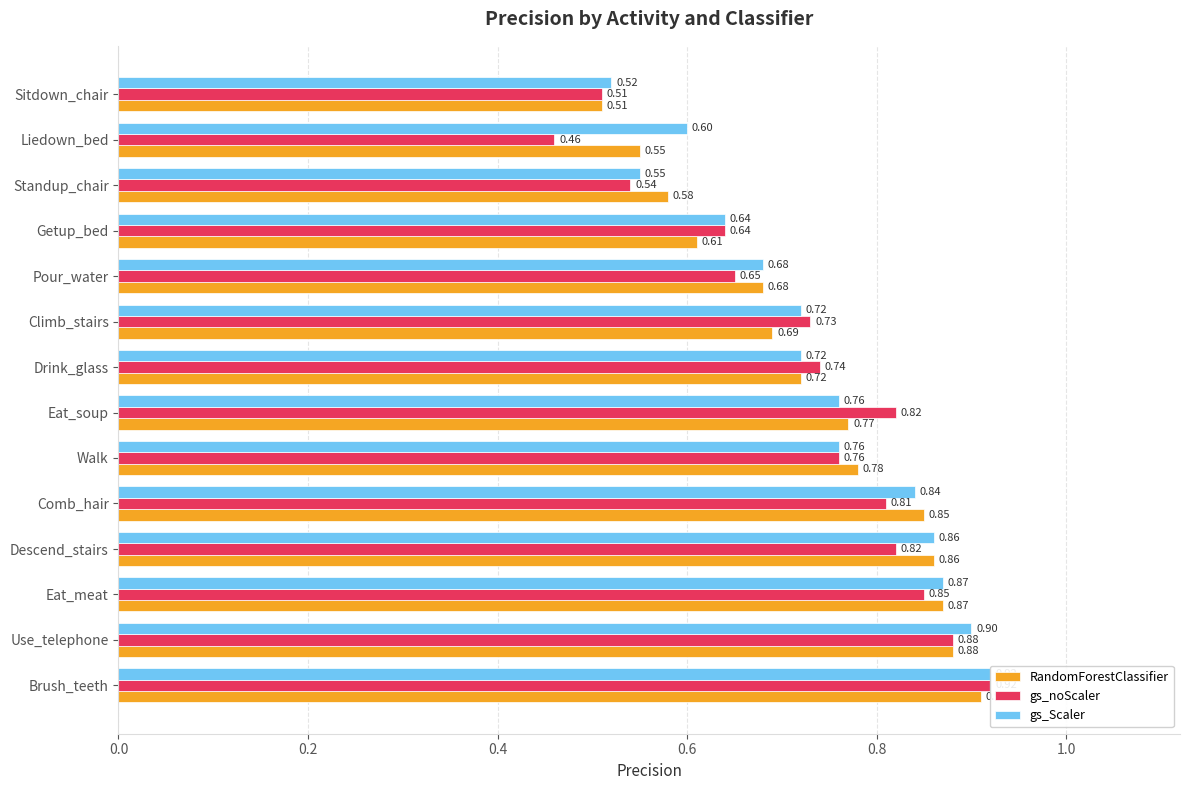

Rank the series at Use_telephone from lowest to highest value.

RandomForestClassifier, gs_noScaler, gs_Scaler